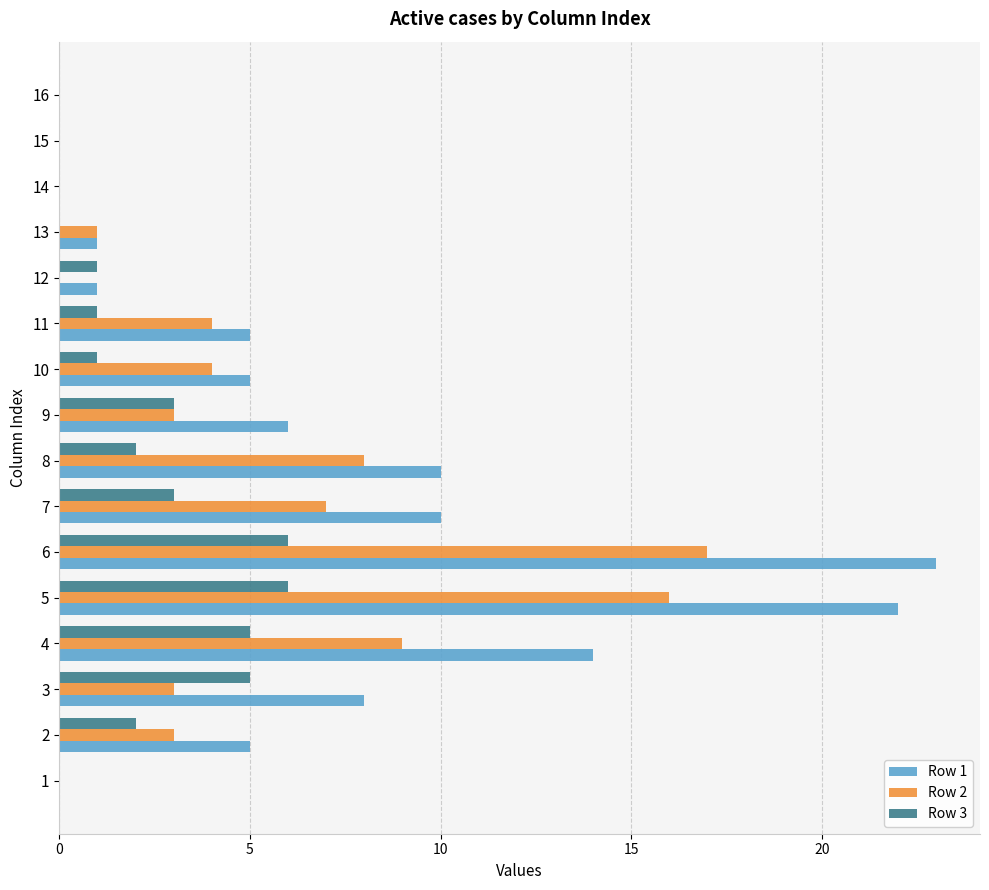

How many distinct data groups are displayed?

3